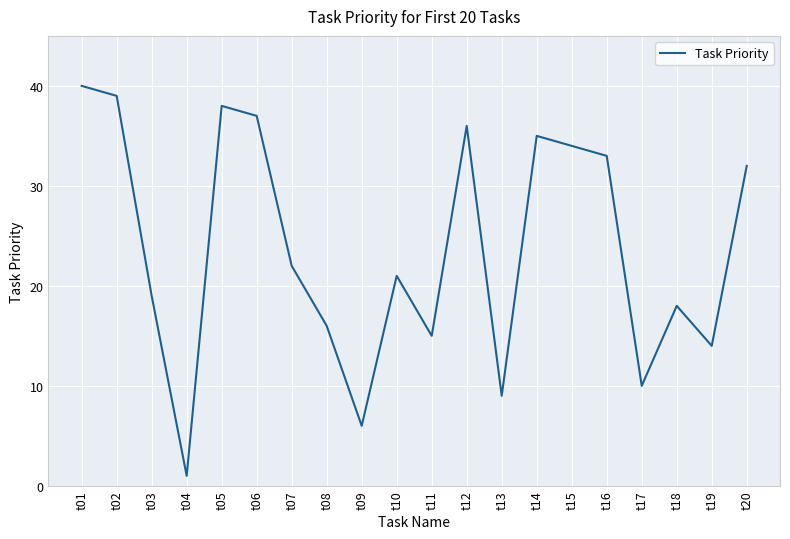

What is the sum of the values at t07 and t13?

31